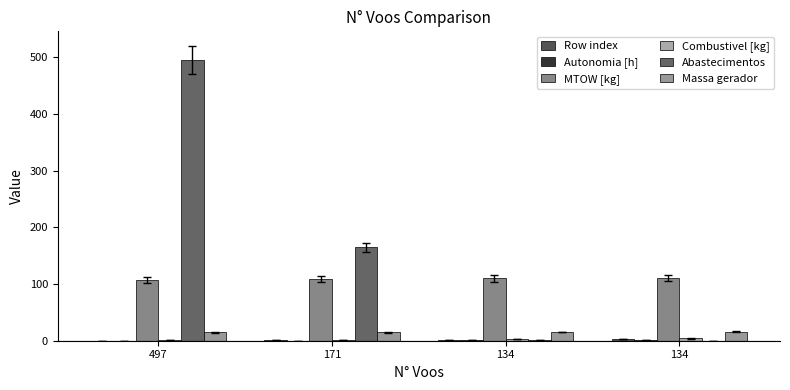

How many distinct data groups are displayed?

6